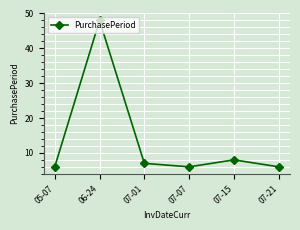

What is the value of the 1st point from the left?

6